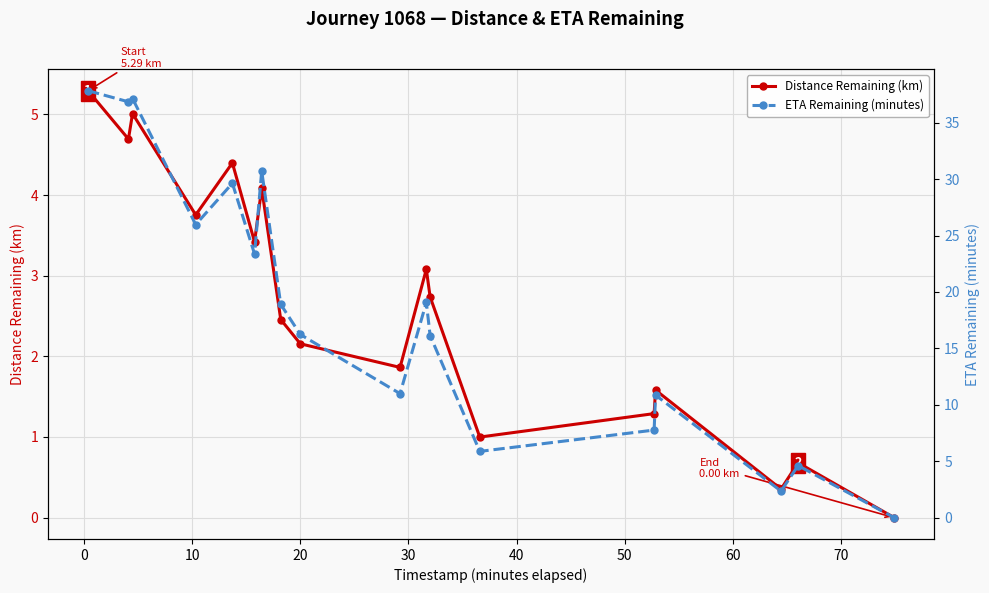

What is the average value of the ETA Remaining (minutes) series?

18.6